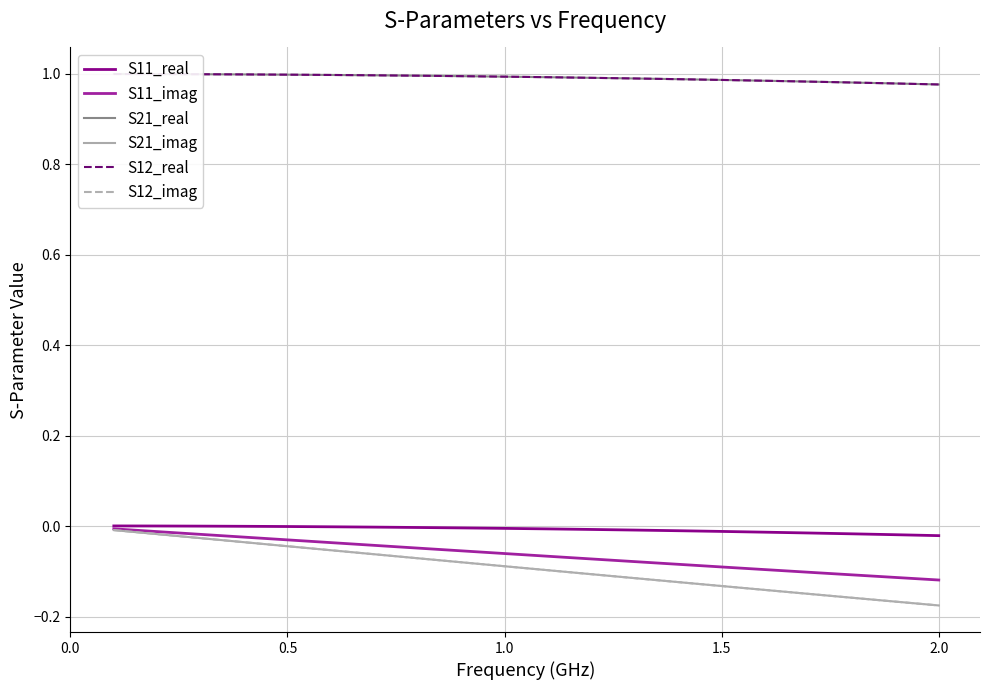

True or false: S21_imag has a value of -0.2 at 15.

False